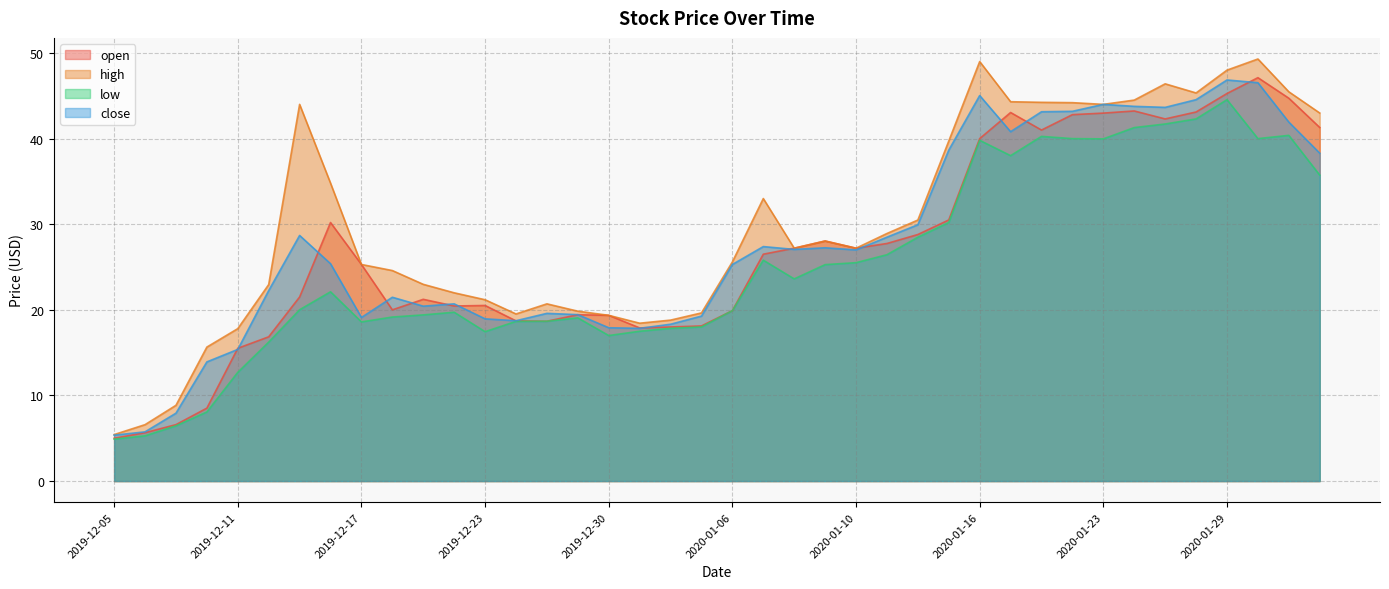

What is the label of the 33rd point from the left?

2020-01-23